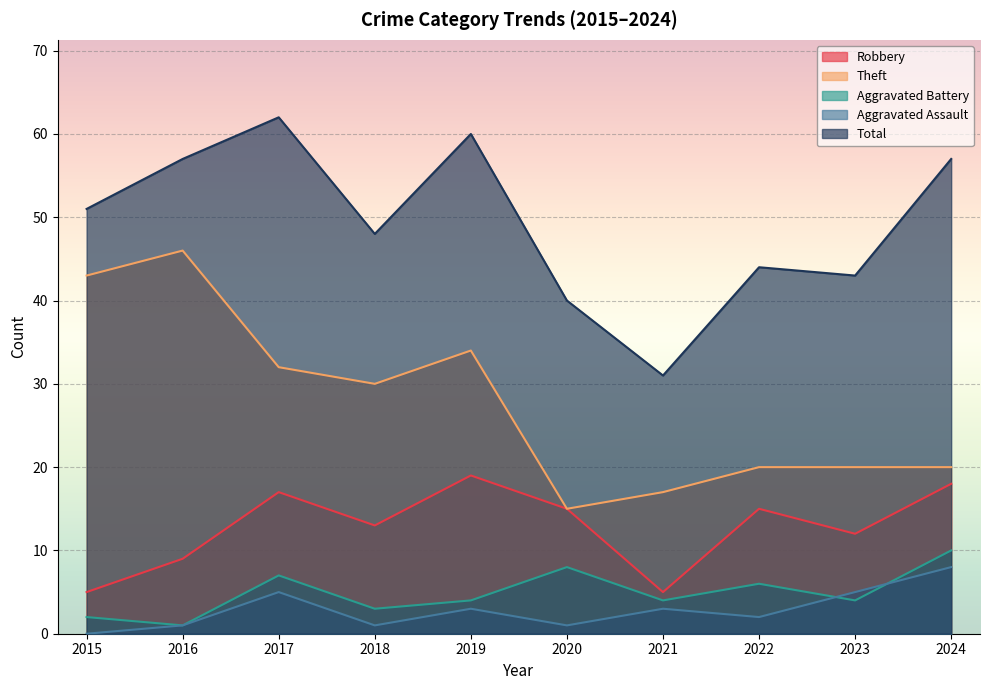

Where do Aggravated Assault and Aggravated Battery first cross each other?

2022 and 2023